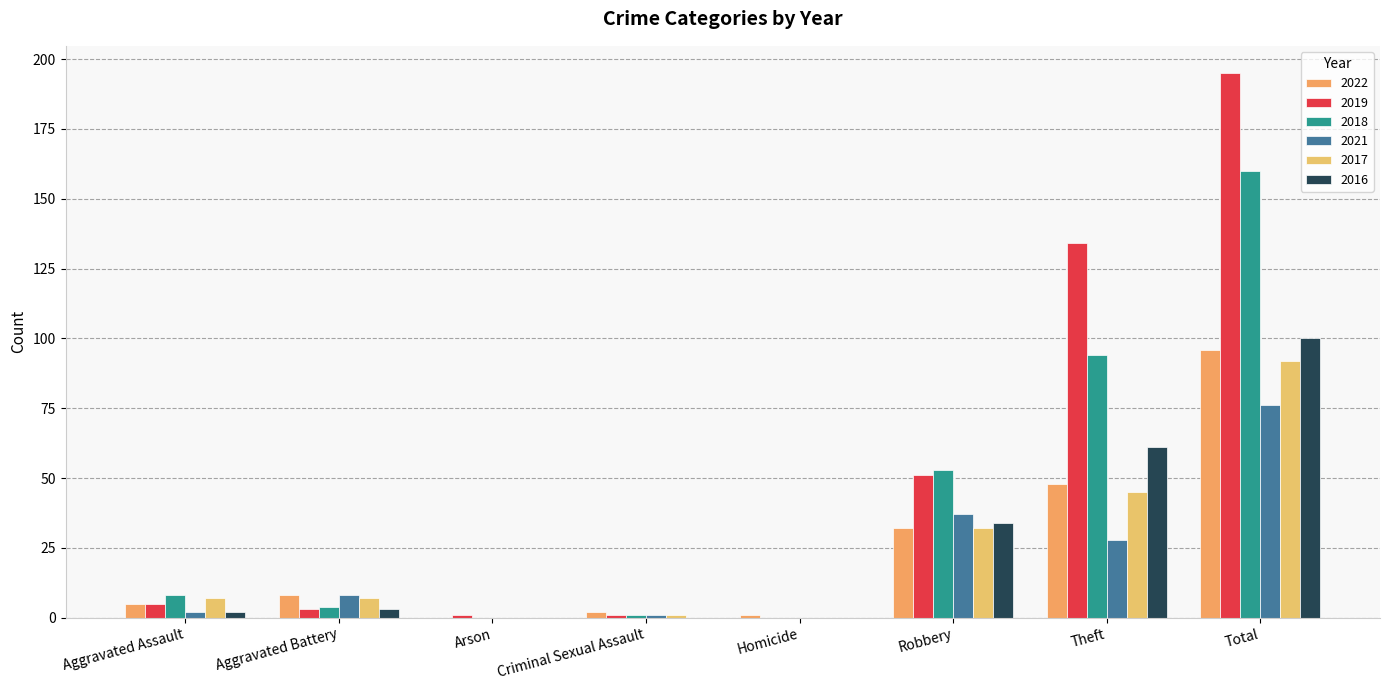

What is the average value of the 2021 series?

19